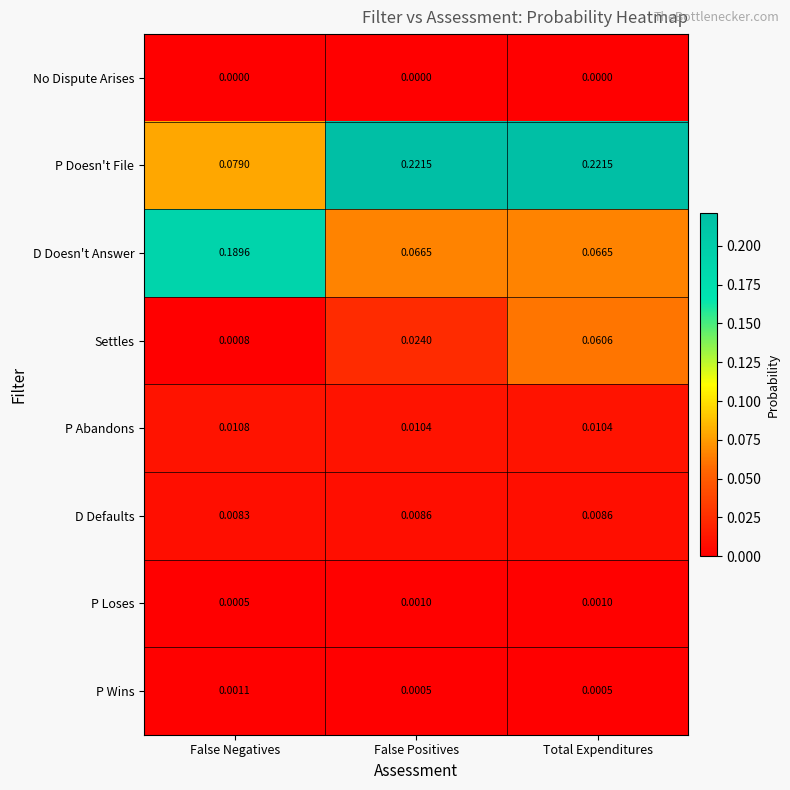

Rank the series at Total Expenditures from highest to lowest value.

P Doesn't File, D Doesn't Answer, Settles, P Abandons, D Defaults, P Loses, P Wins, No Dispute Arises